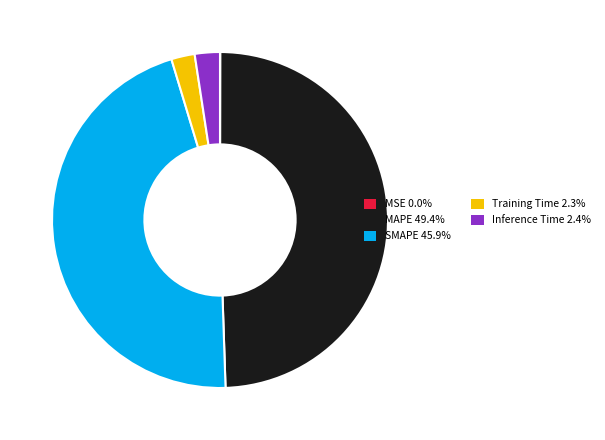

Does Inference Time 2.4% account for over 50% of the chart?

No